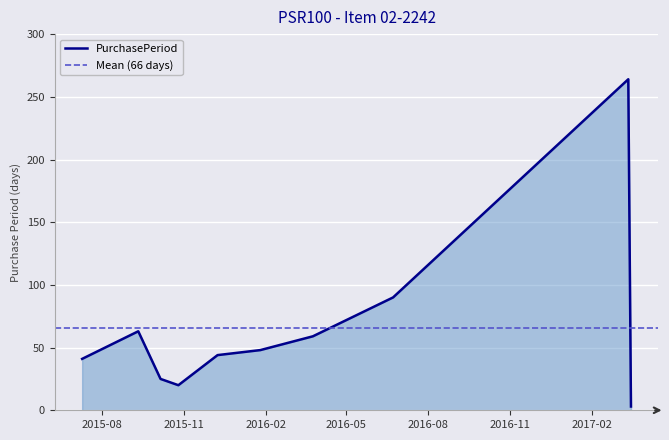

What is the difference between the second highest and second lowest values?

70